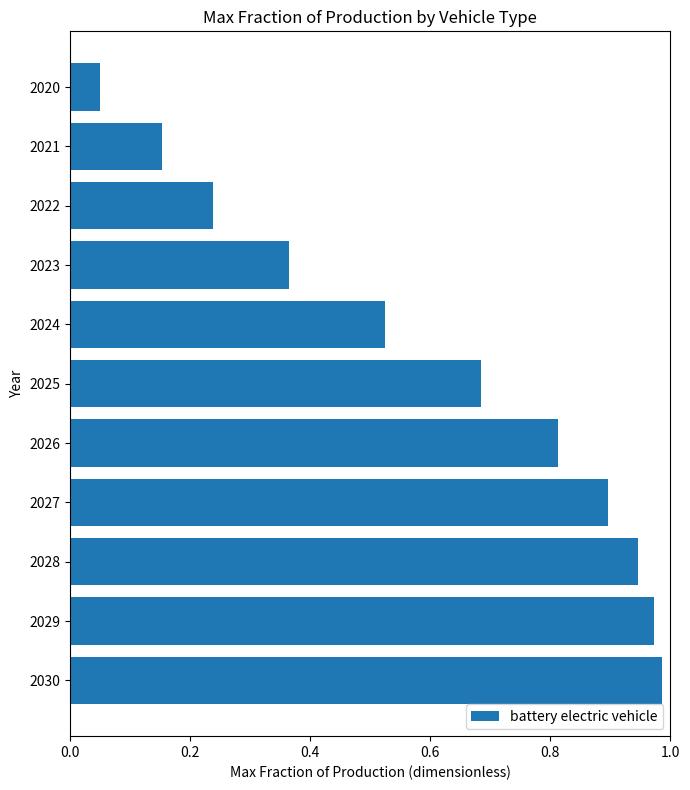

How many bars are there in total?

11